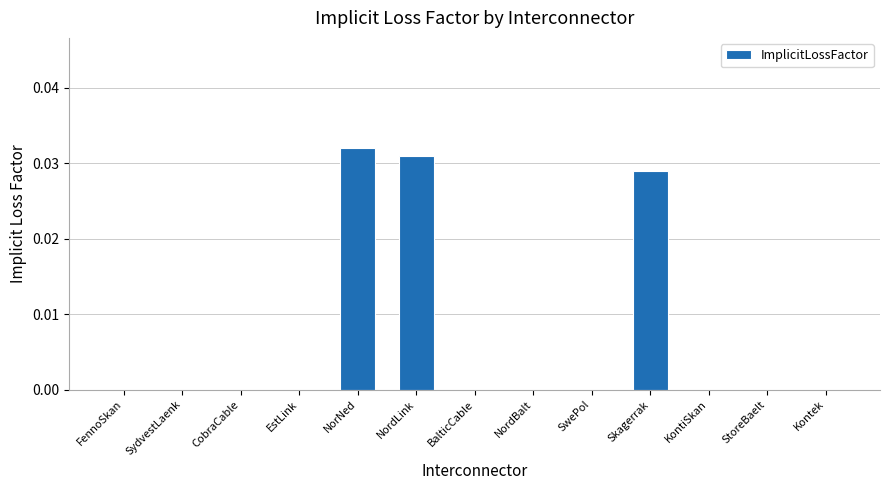

Count the values in the range 0 to 1.

13